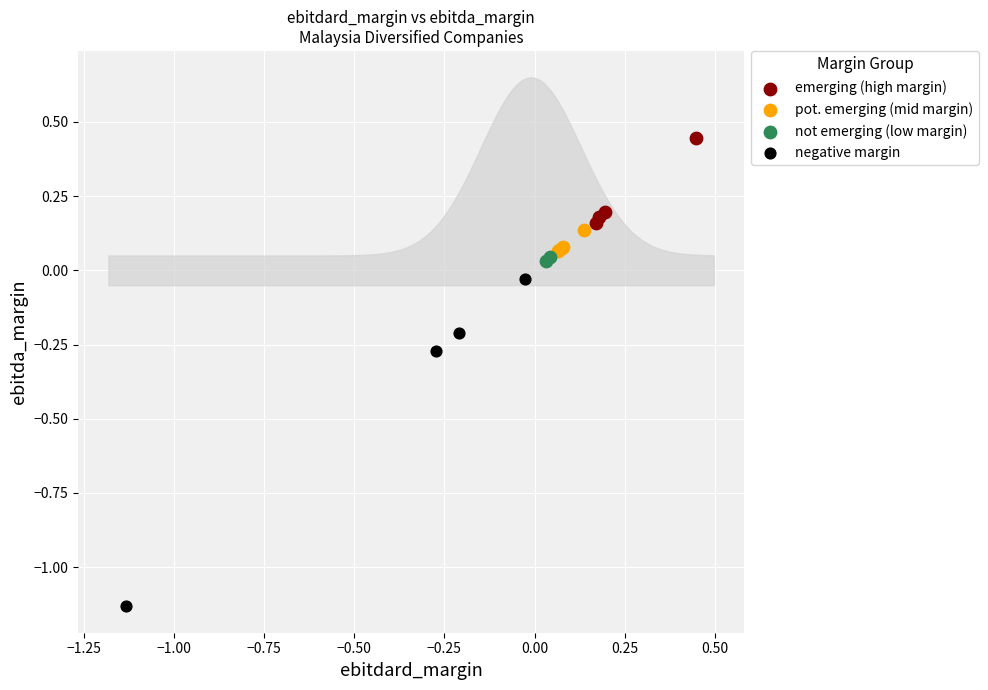

What are all the series names shown in the legend?

emerging (high margin), pot. emerging (mid margin), not emerging (low margin), negative margin